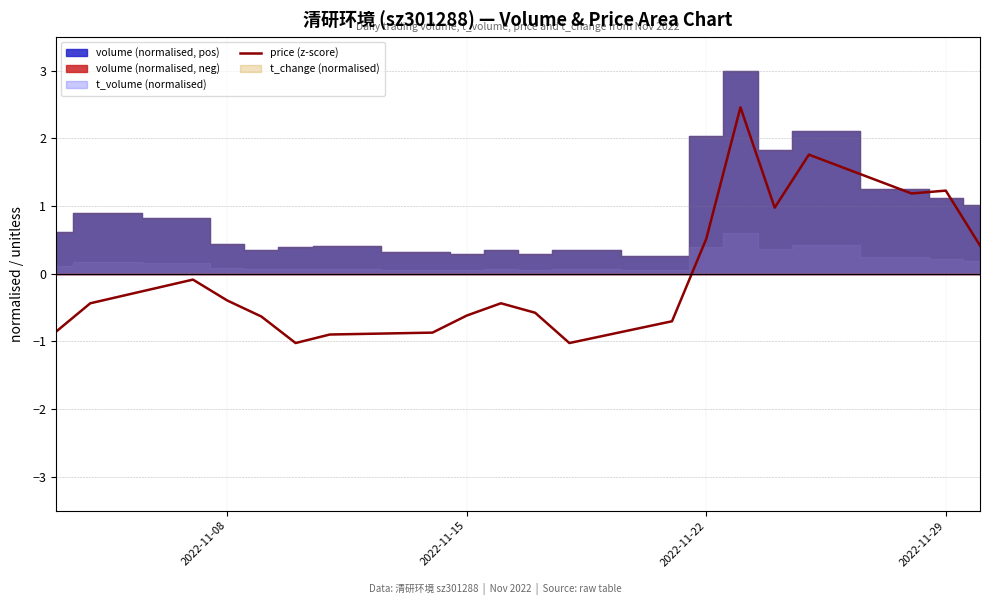

How many data points are less than 0?

13